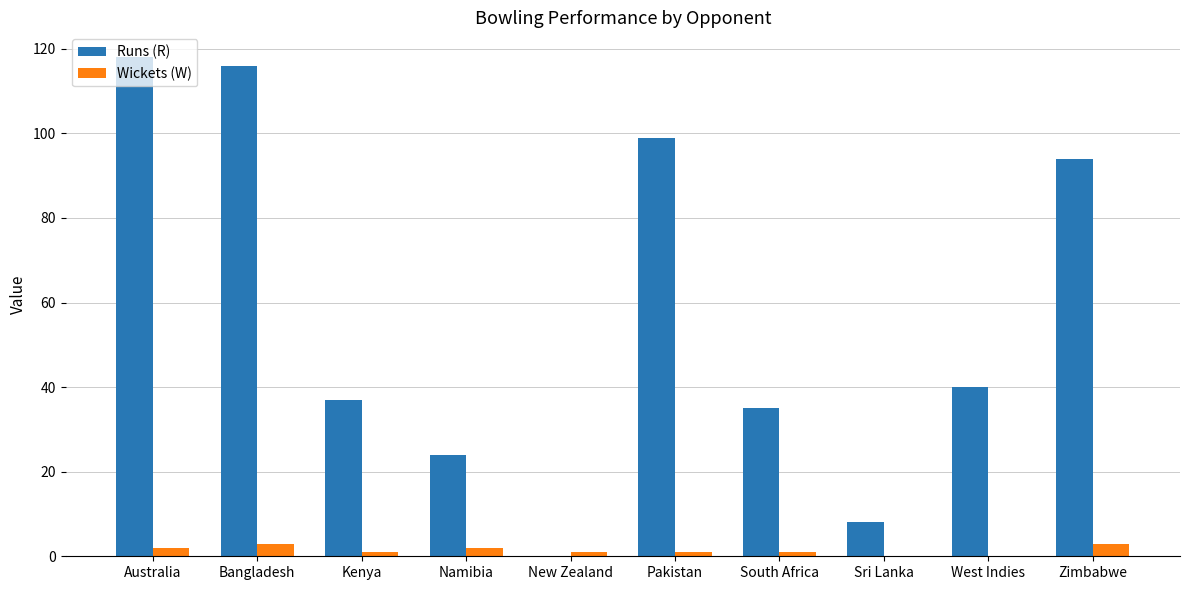

Reading left to right, transcribe all the data shown in this chart.

Runs (R): 118	116	37	24	0	99	35	8	40	94
Wickets (W): 2	3	1	2	1	1	1	0	0	3